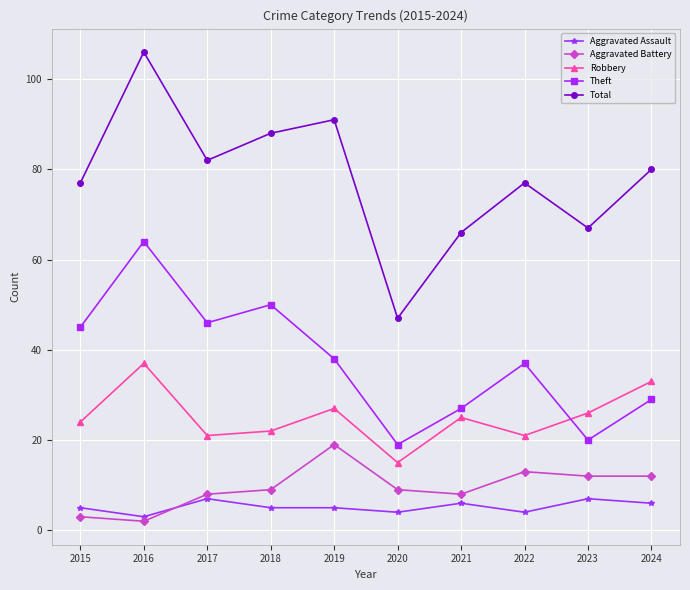

List the series in order of their peak value, highest first.

Total, Theft, Robbery, Aggravated Battery, Aggravated Assault